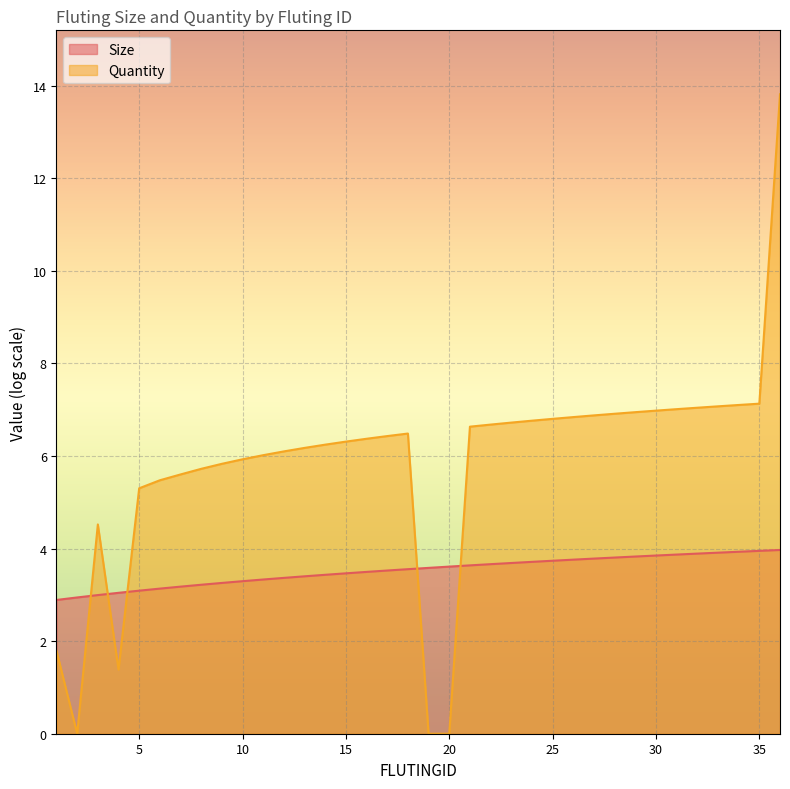

Rank the series by their maximum value, from lowest to highest.

Size, Quantity